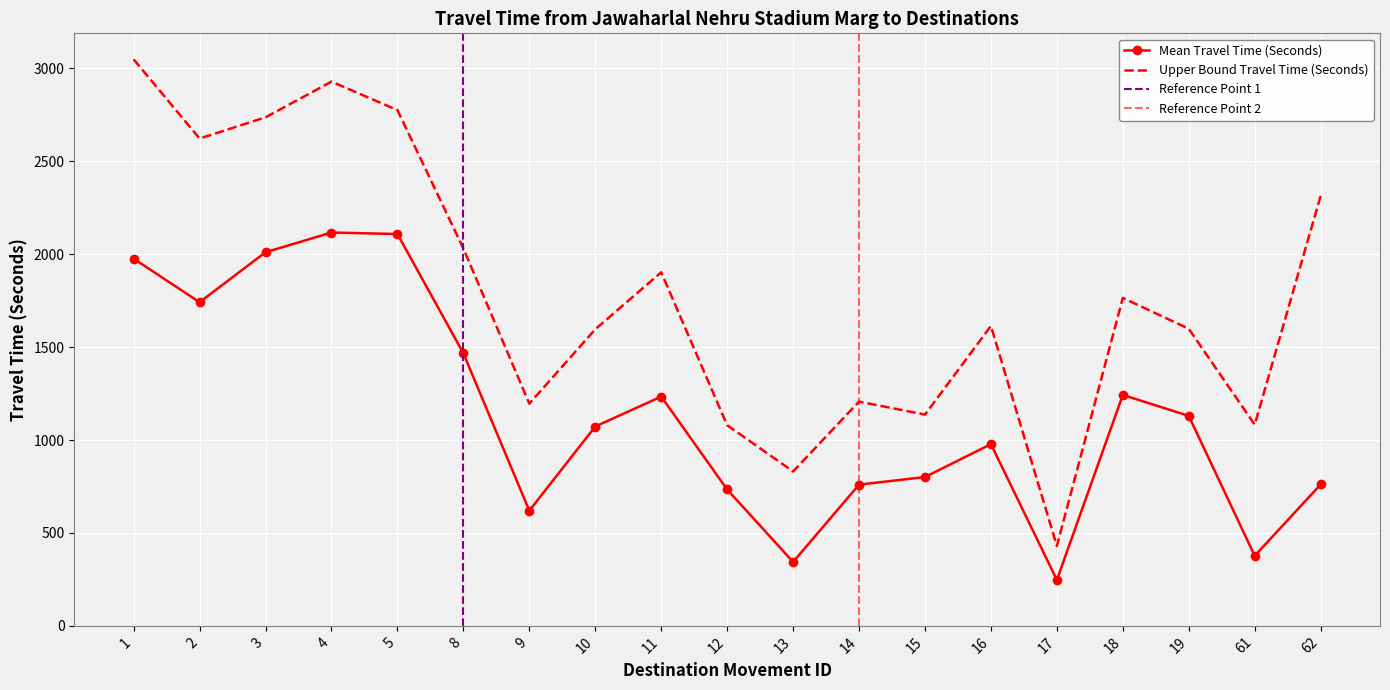

What is the difference between the maximum and second lowest values in the Mean Travel Time (Seconds) series?

1773